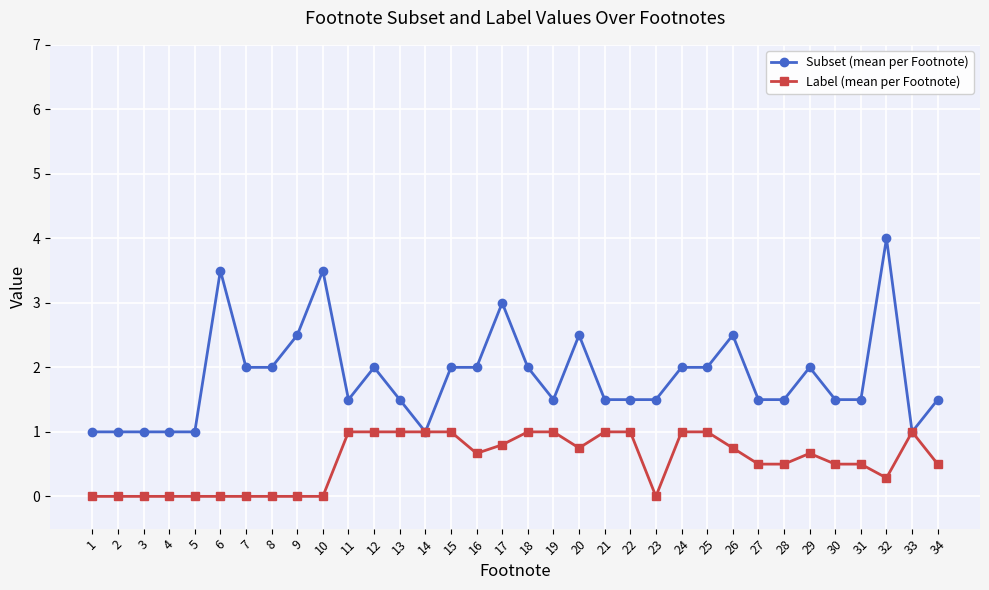

What is the minimum value for Subset (mean per Footnote)?

1.0